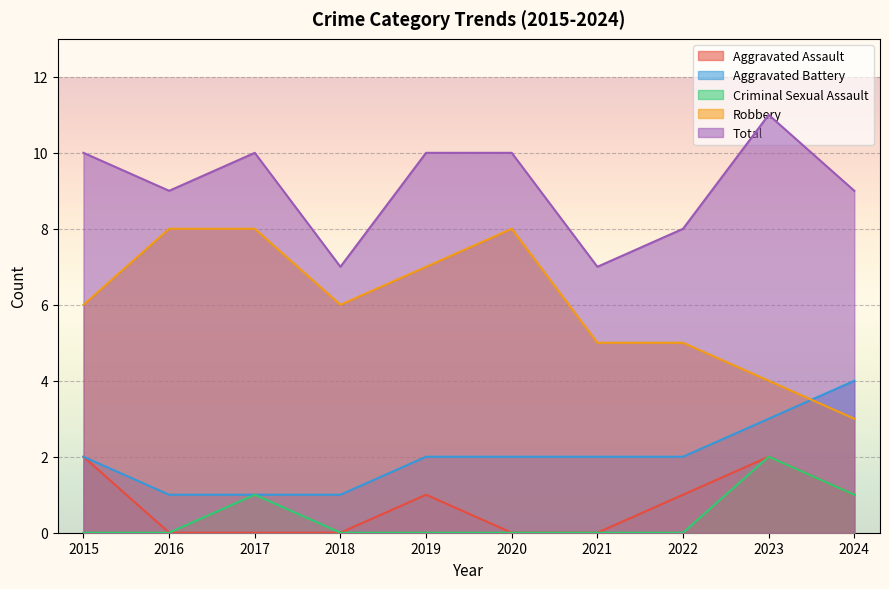

Count the Aggravated Battery values in the range 1 to 2.

8